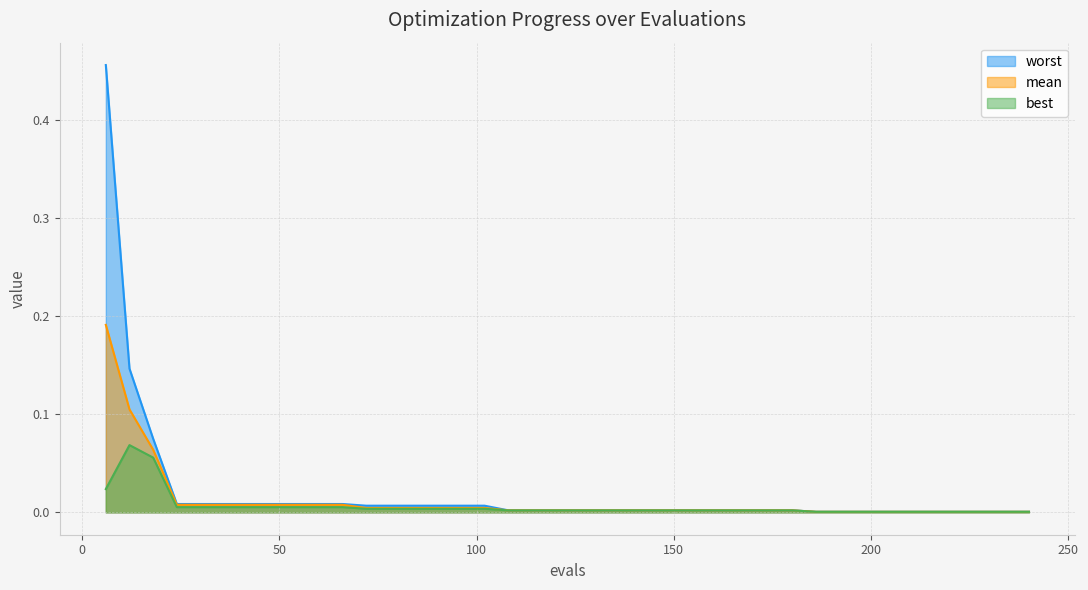

At which category is the sum across all series the highest?

6